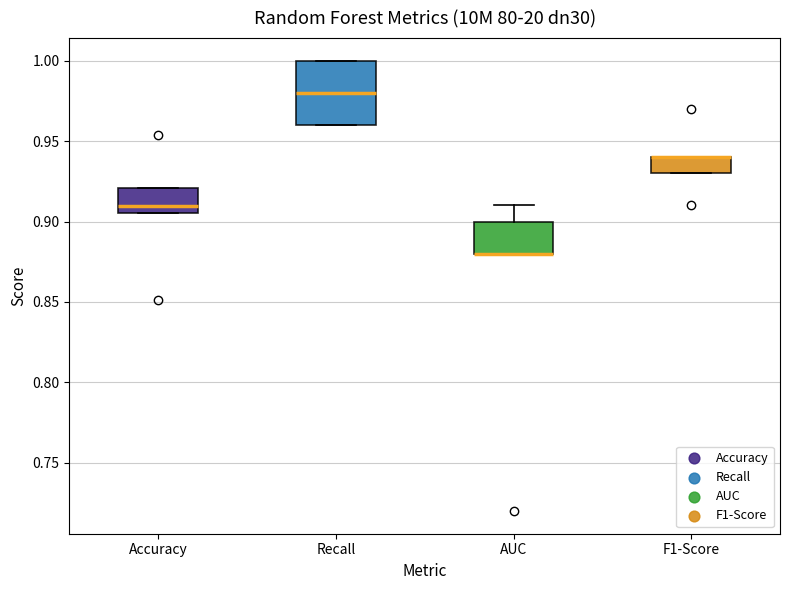

Where is the upper edge of the box for F1-Score on the y-axis? The values are not printed on the chart, so give them approximately, as read against the axis.

0.940